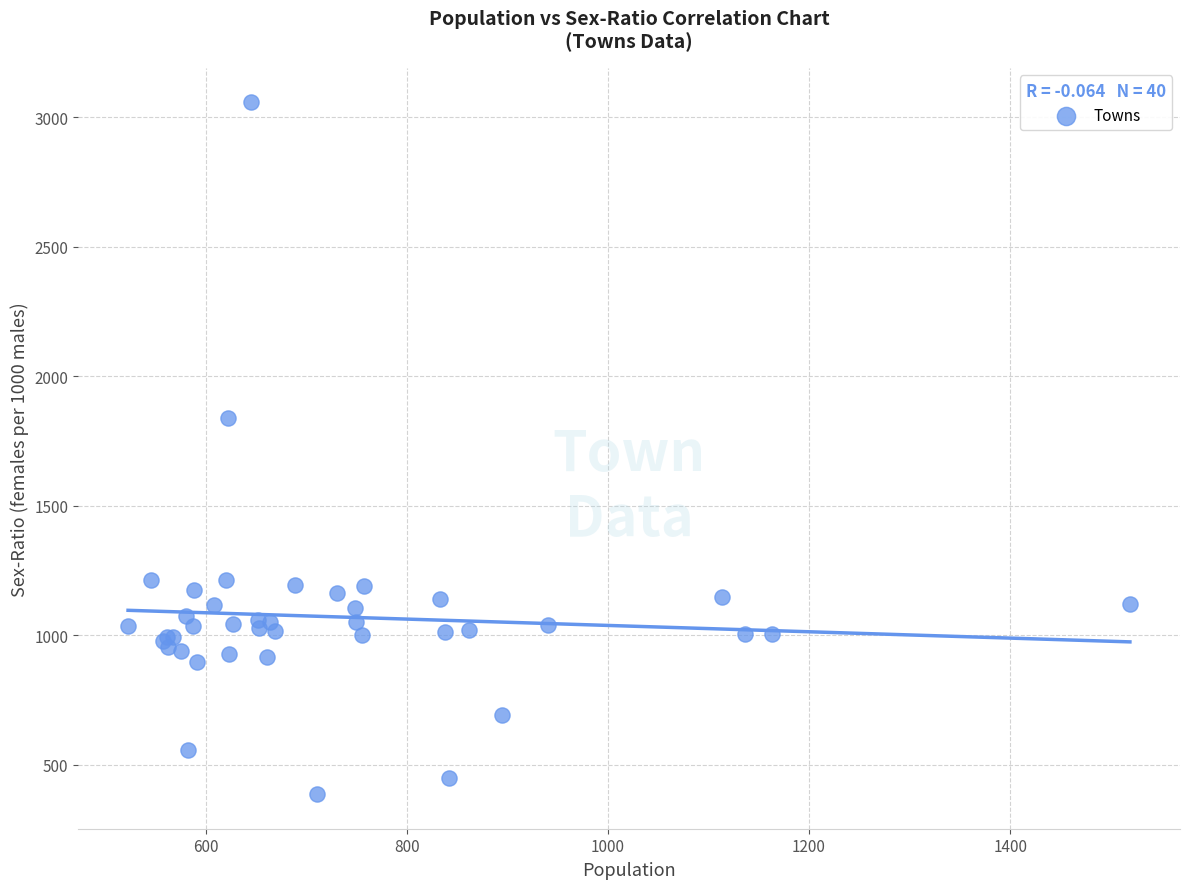

What Y value in the scatter plot is closest to 1721?

1840